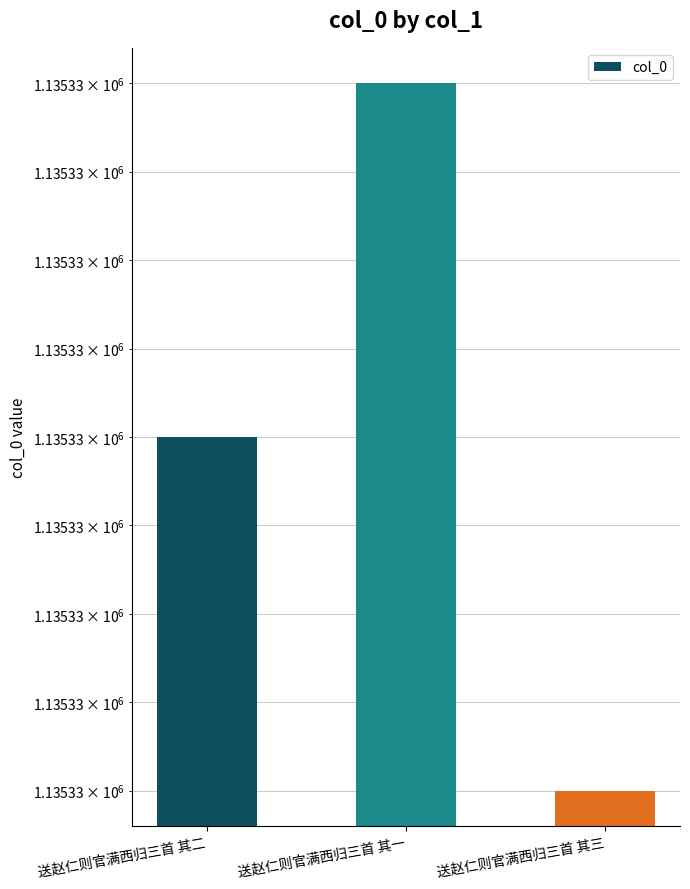

What is the value of the 2nd bar from the left?

1135331